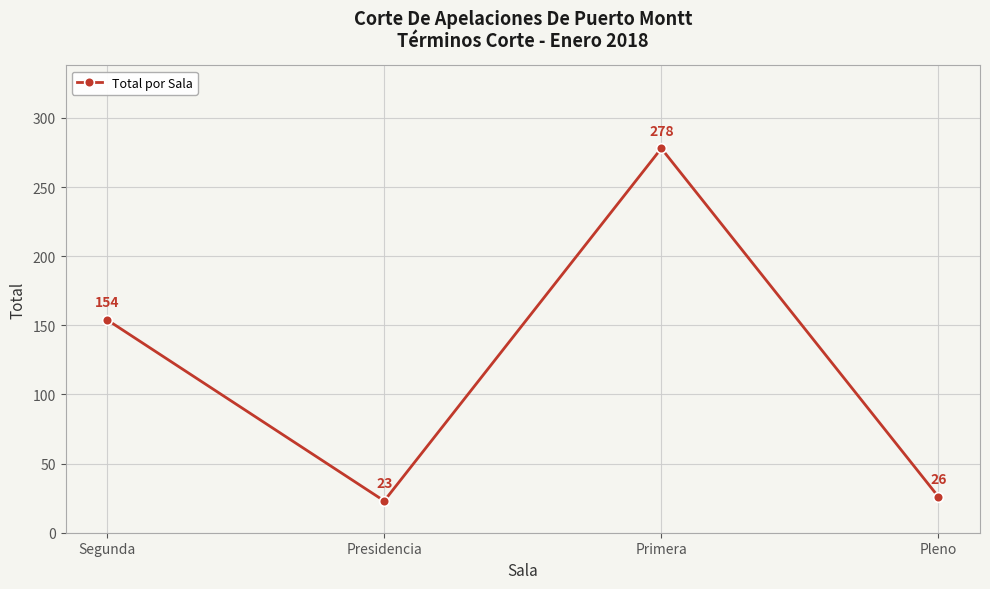

What is the value of the 3rd point from the left?

278